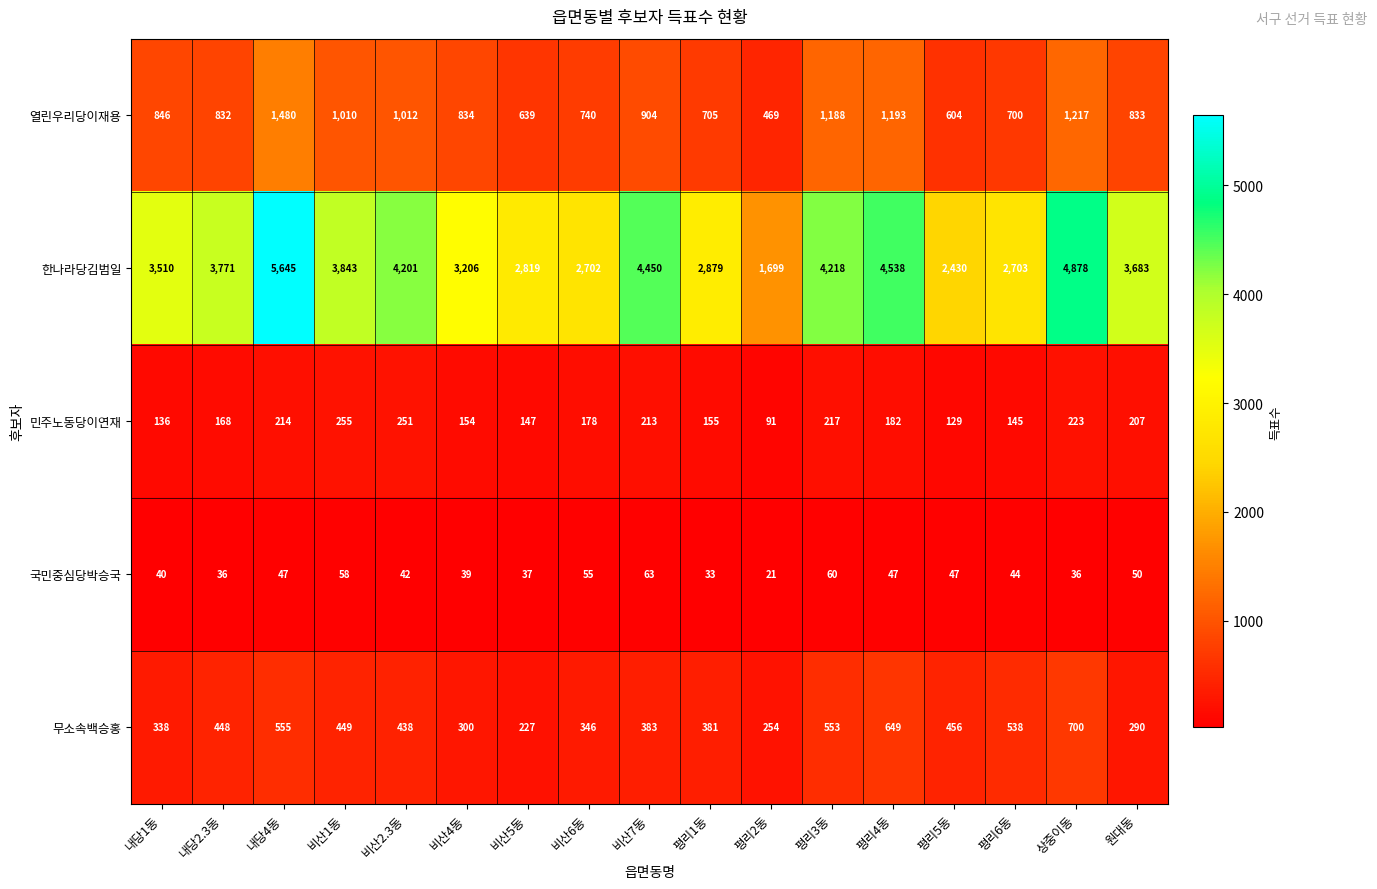

Between 내당2.3동 and 비산6동, which series saw the biggest shift?

한나라당김범일